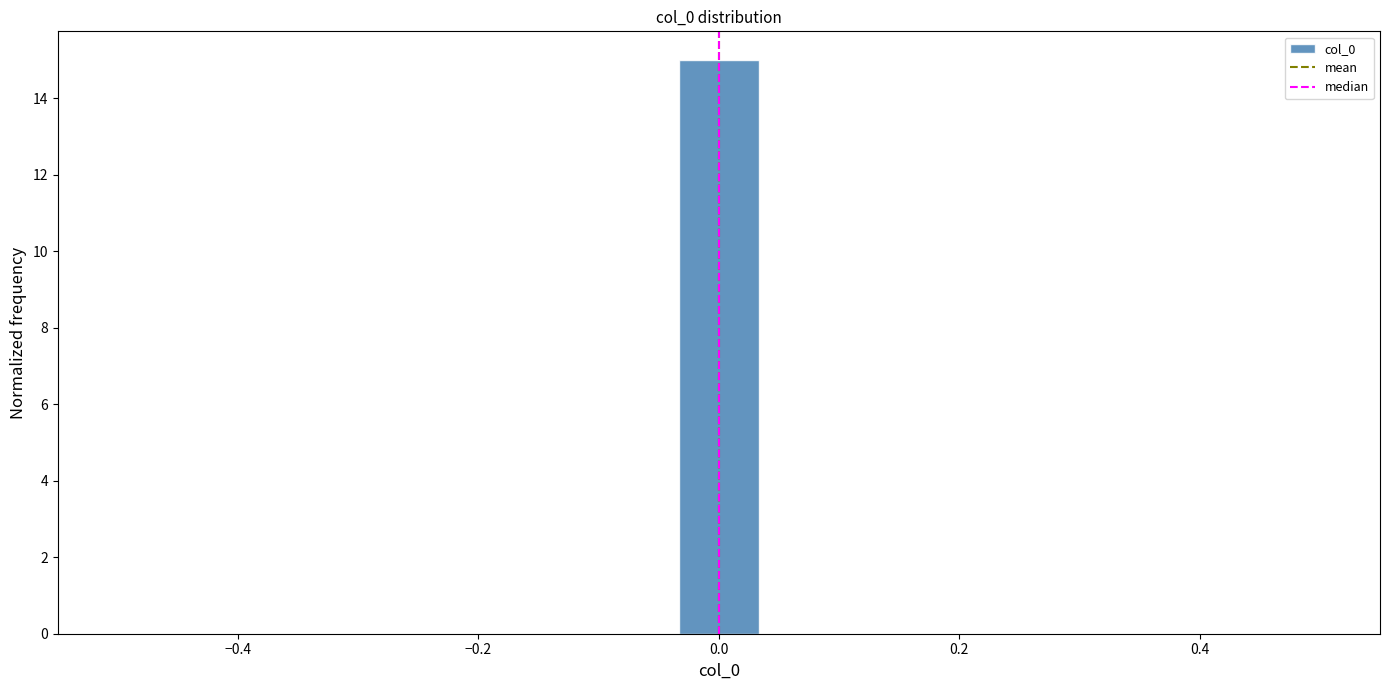

Read against the x-axis, roughly where is the centre of the tallest bar?

0.00